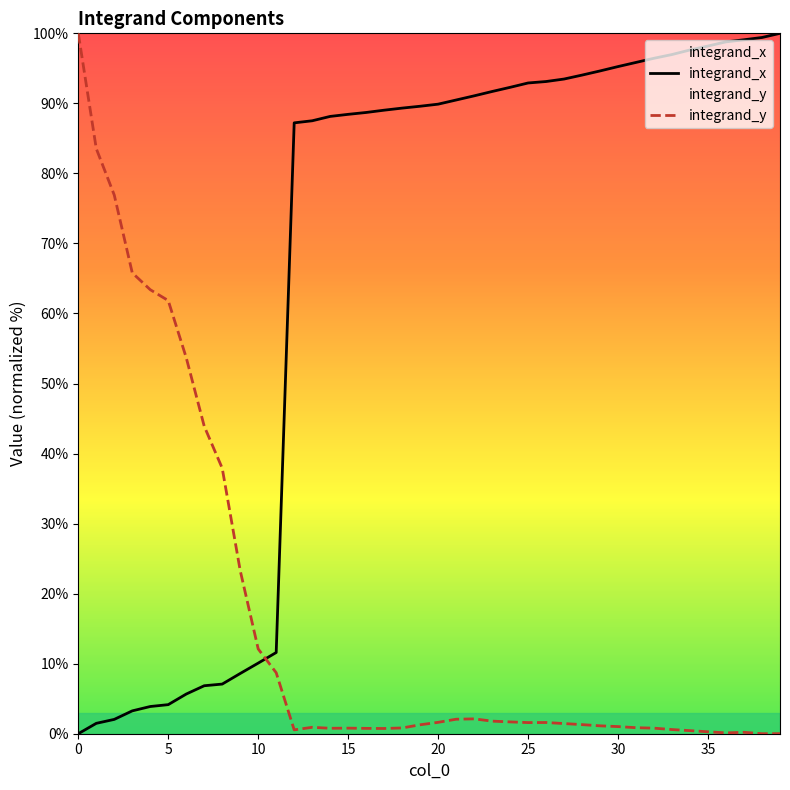

At which label does integrand_x first exceed 89?

17